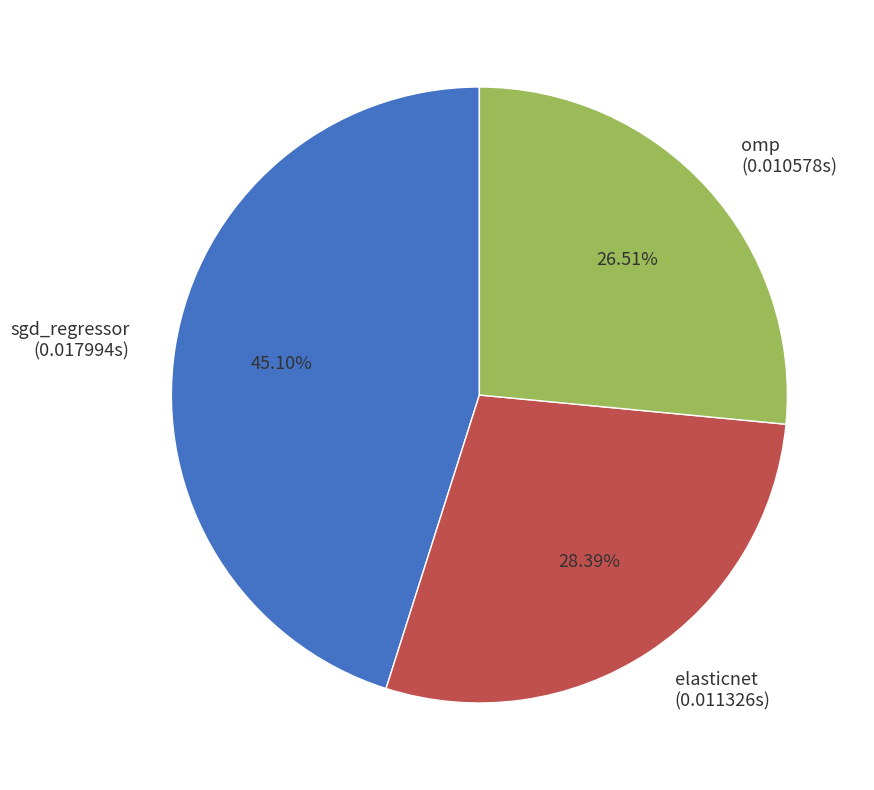

True or false: elasticnet accounts for 28% of the total.

True